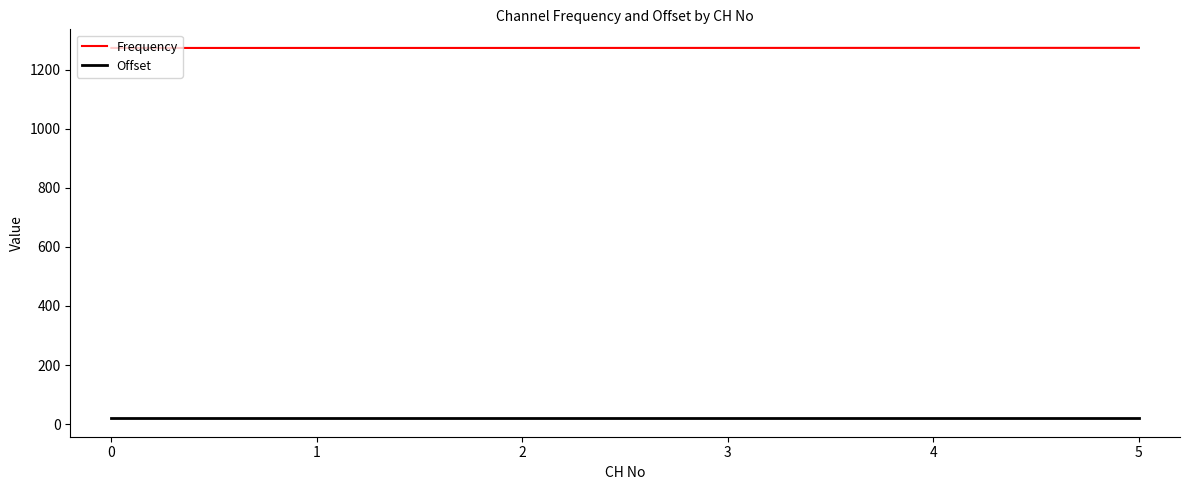

What is the minimum value for Offset?

20.0